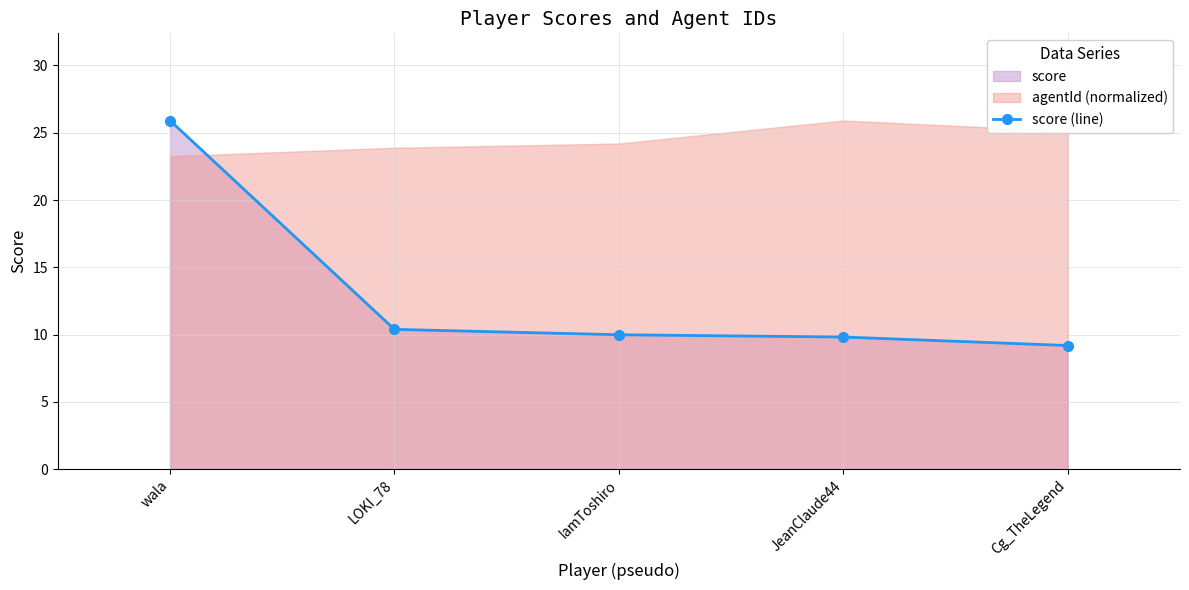

What is the difference between the second highest and second lowest values?

0.6